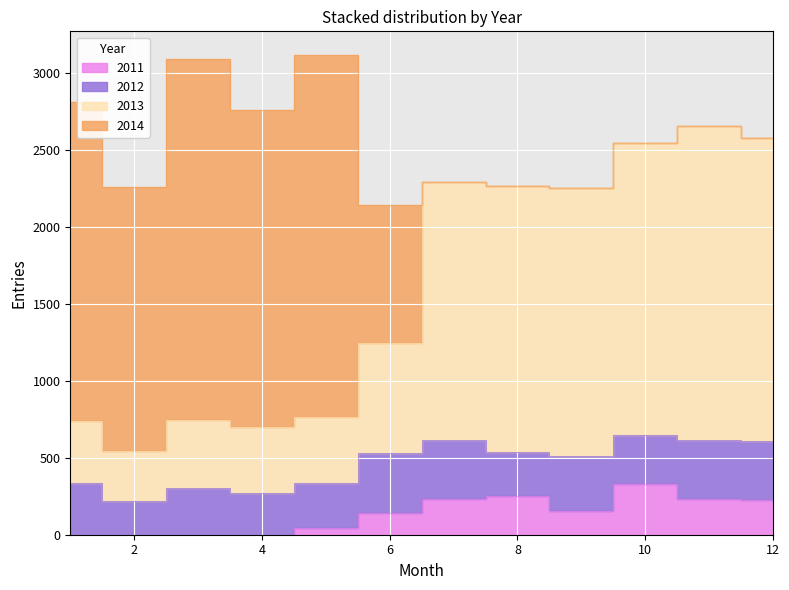

Which series has the largest total across all categories?

2013